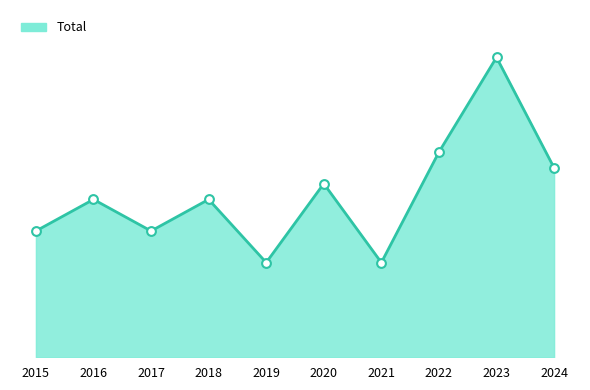

Is this an area chart (filled region under the line)?

Yes